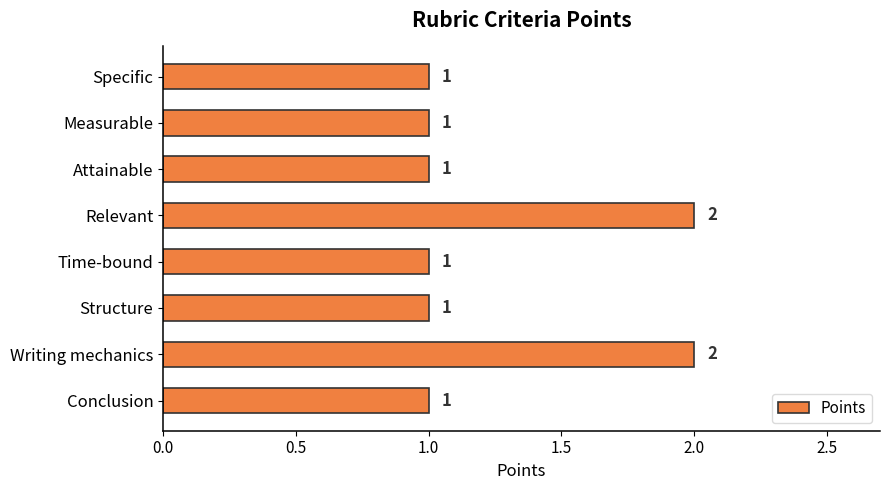

Is it true that the value at Structure is 1?

True